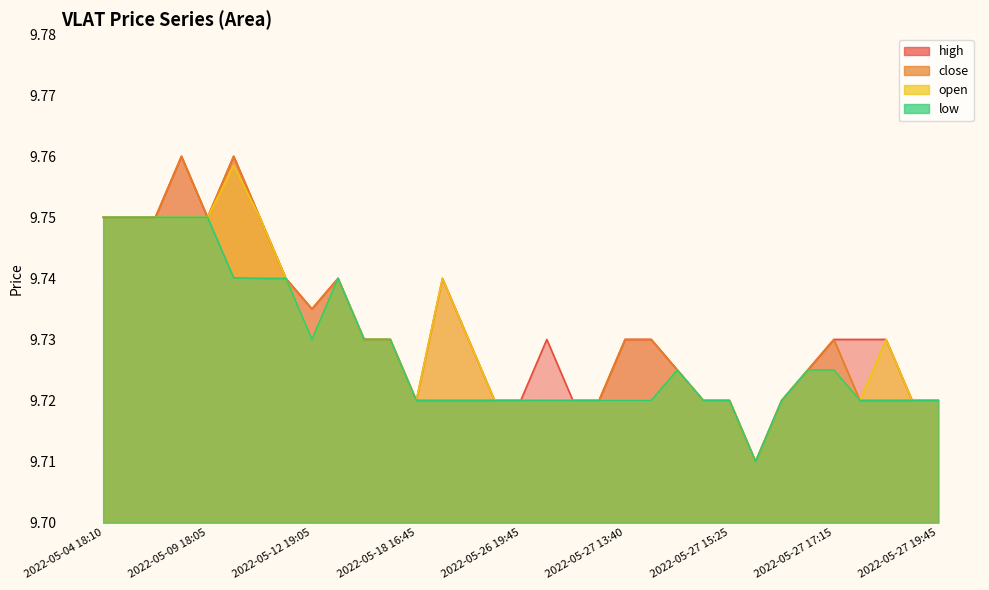

What is the minimum value shown in the chart?

9.7